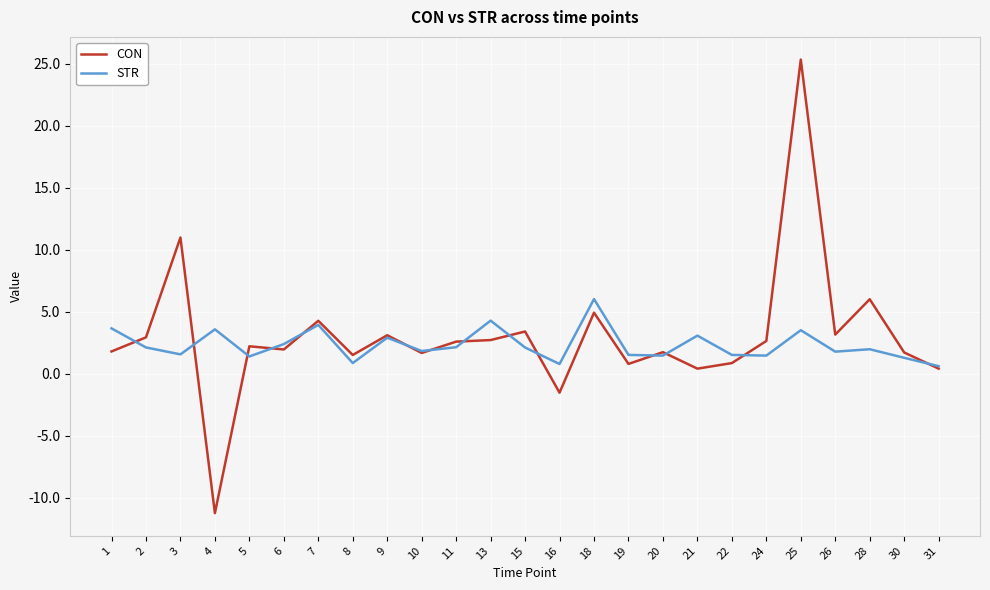

At which label is CON closest to 7?

28